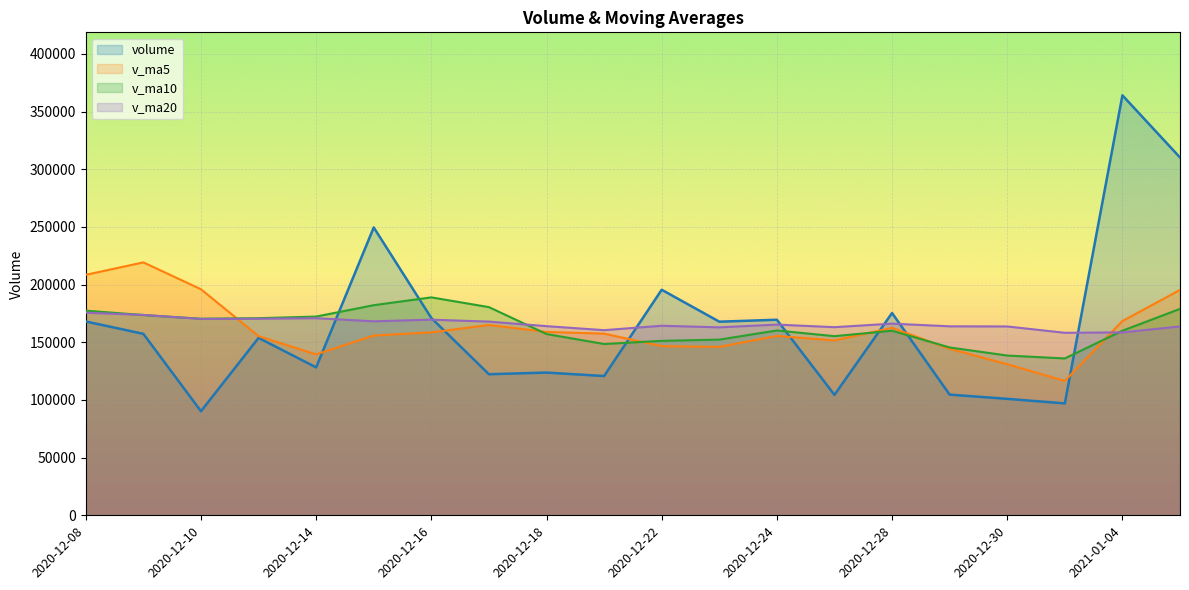

What are all the series names shown in the legend?

volume, v_ma5, v_ma10, v_ma20